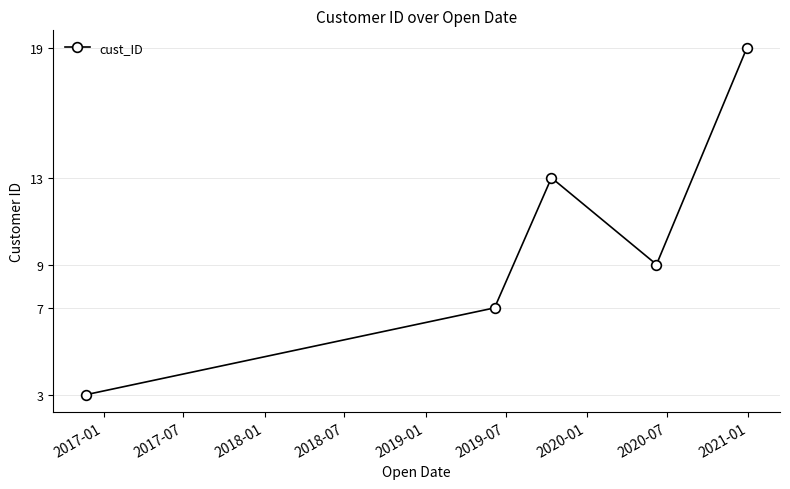

What is the average value?

10